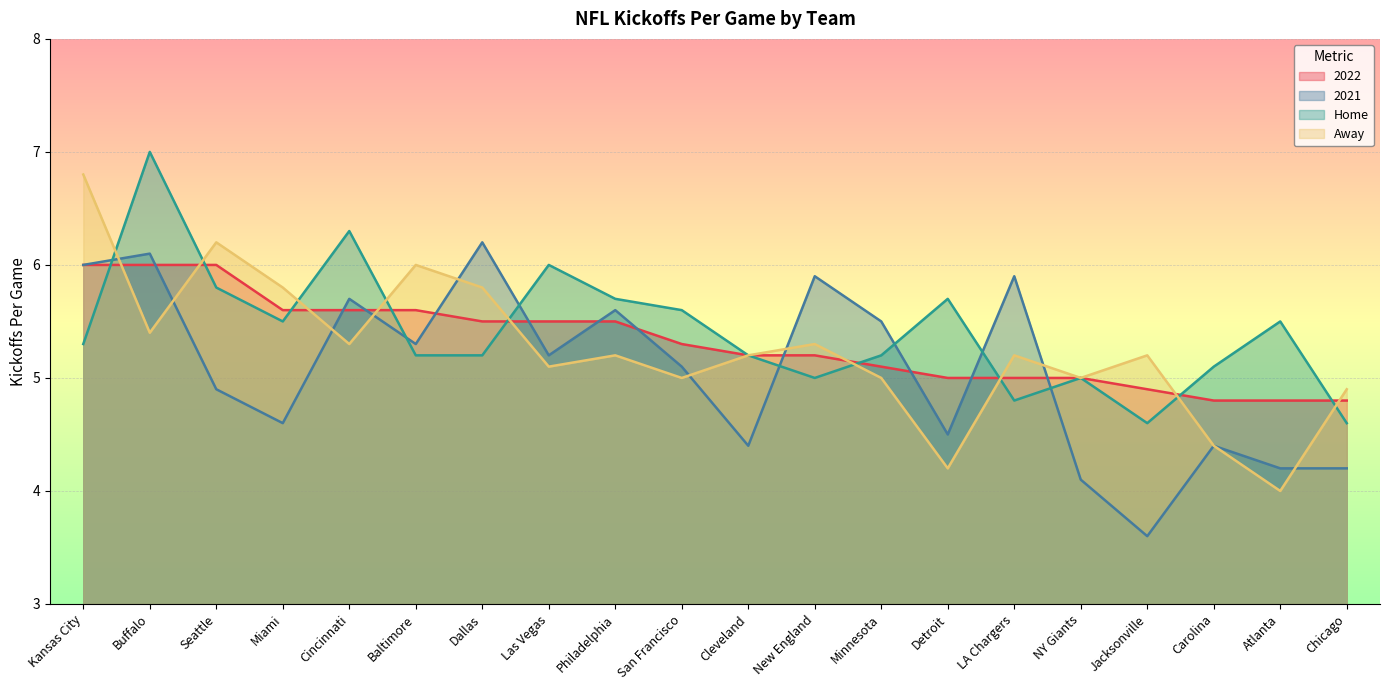

How many lines are shown in the chart?

4